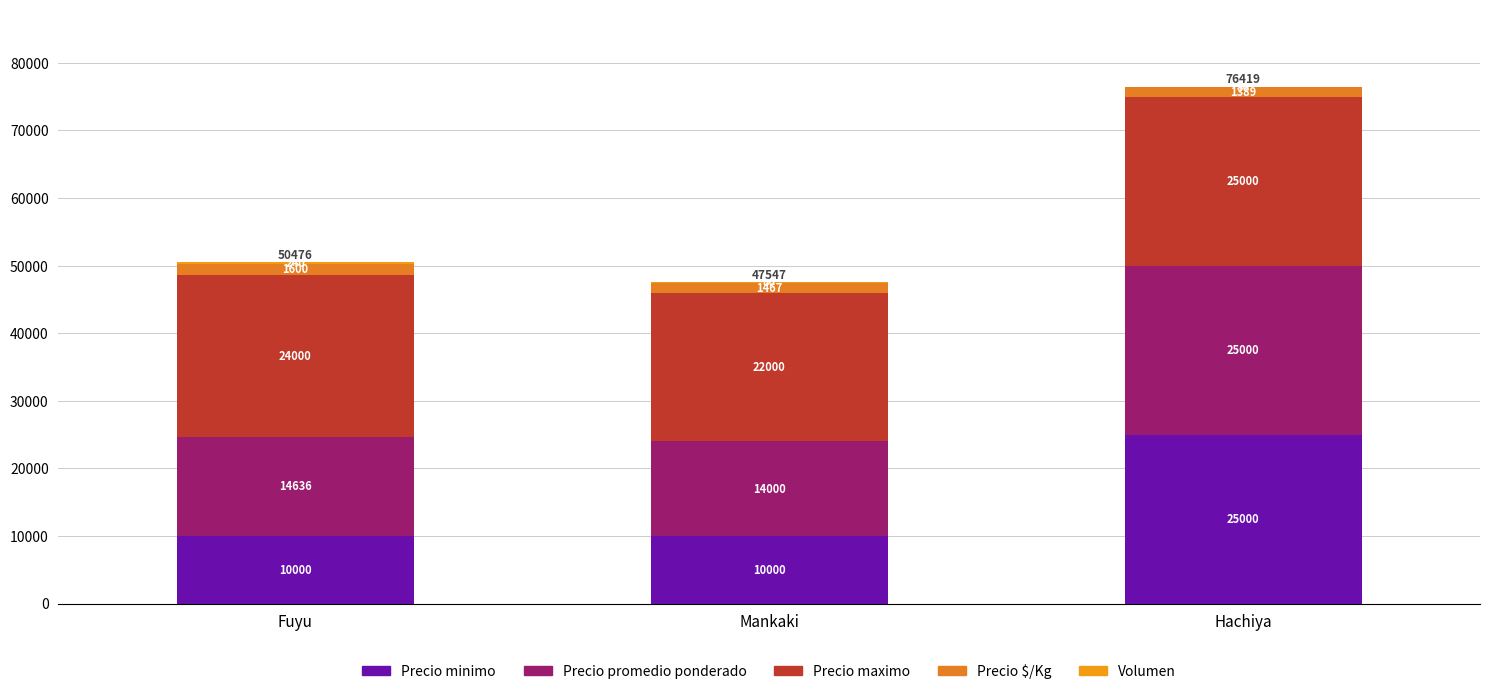

The value of Precio minimo at Hachiya is 25000. True or false?

True